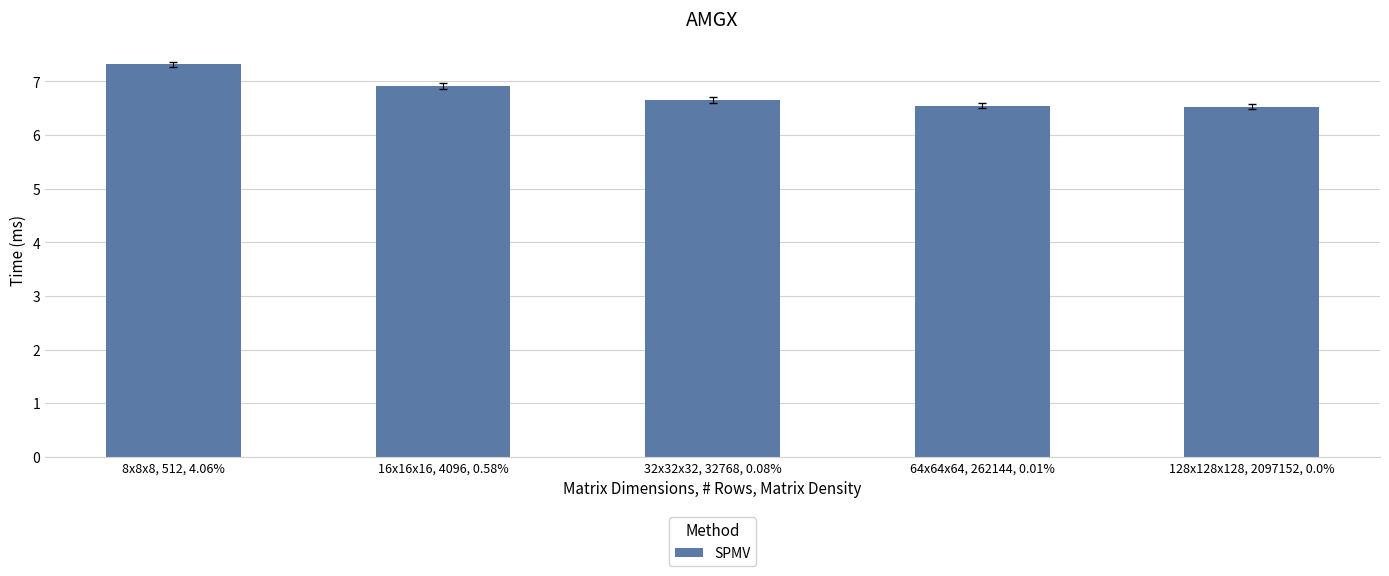

How many bars are there in total?

5